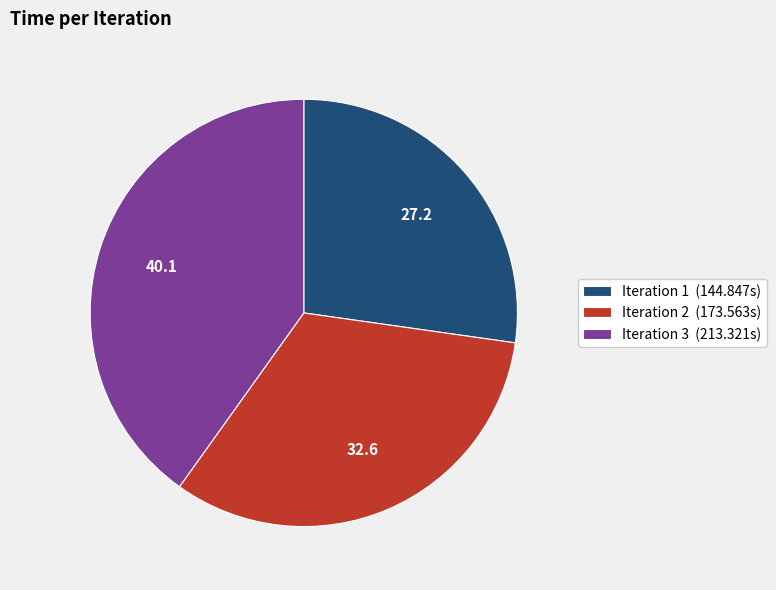

Approximately how many times larger is the value at Iteration 1 (144.847s) compared to Iteration 3 (213.321s)?

0.7